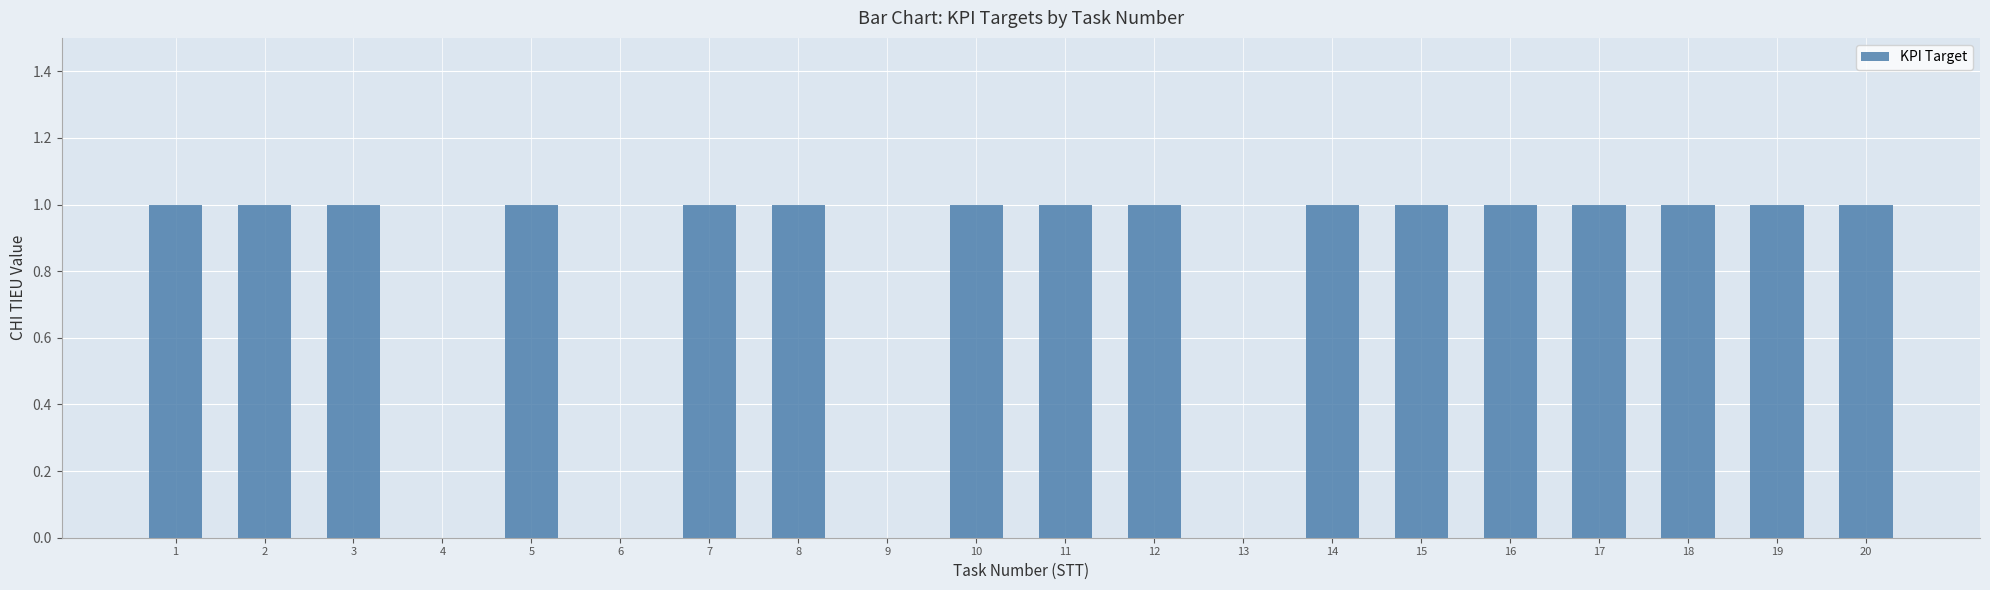

Reading left to right, transcribe all the data shown in this chart.

1	1	1	0	1	0	1	1	0	1	1	1	0	1	1	1	1	1	1	1